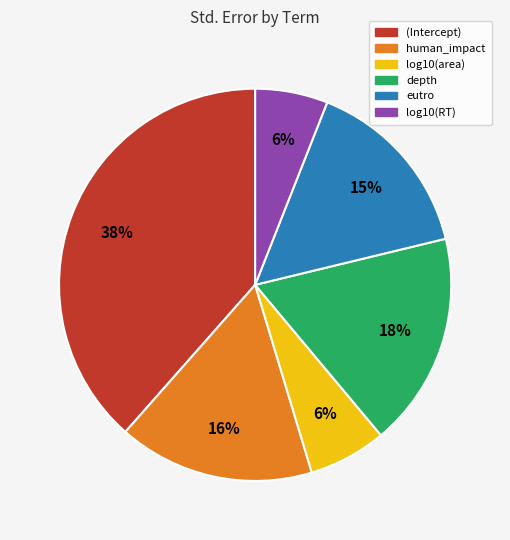

To the nearest percent, what is the difference between the (Intercept) and human_impact slice percentages?

22%